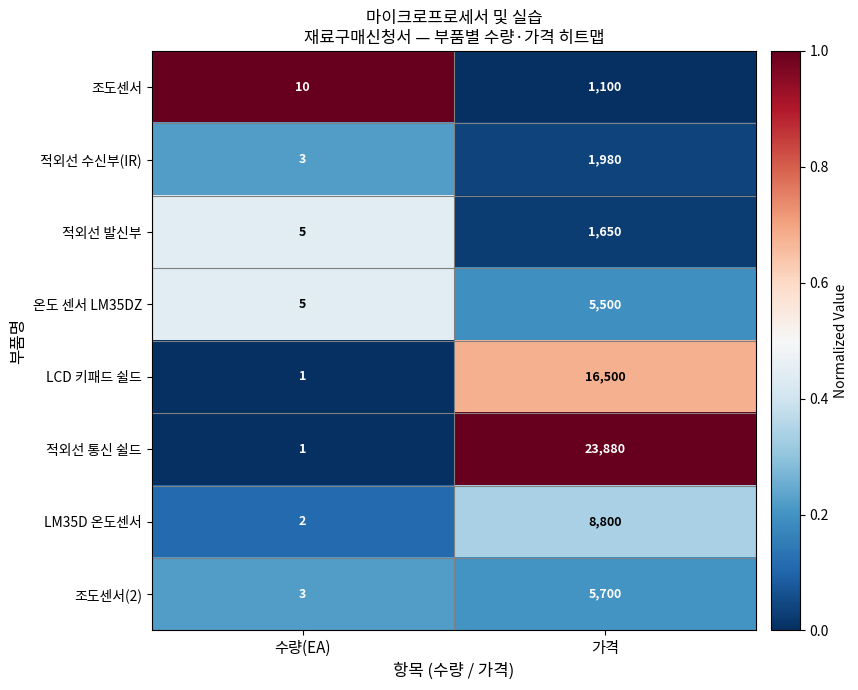

Which label corresponds to the largest value in the chart?

가격